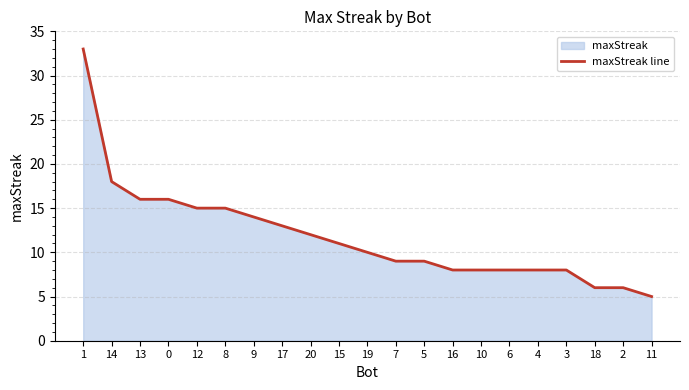

What position from the left is 3?

18